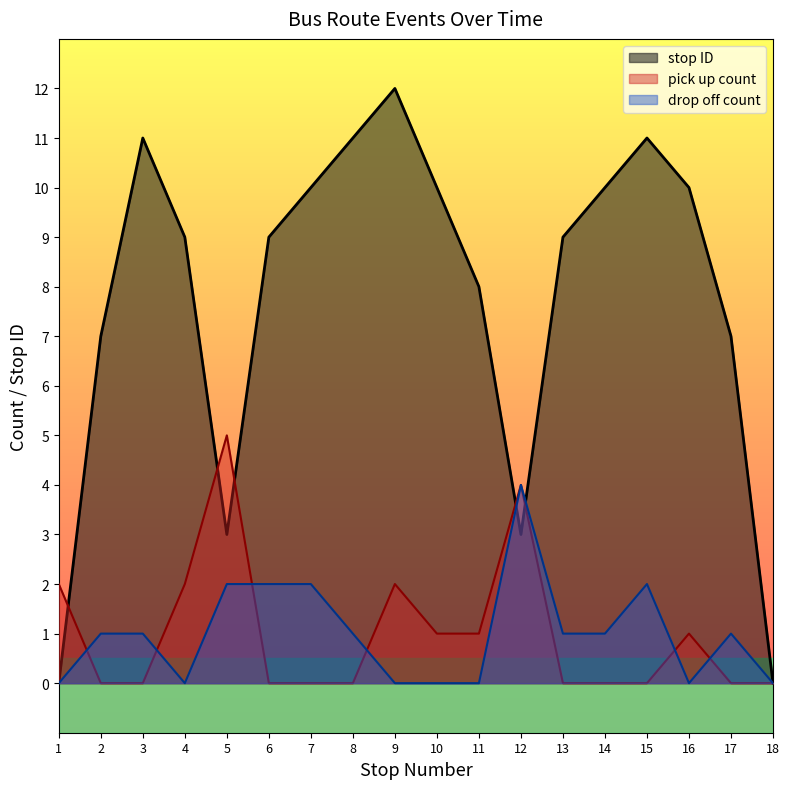

How many distinct data groups are displayed?

3